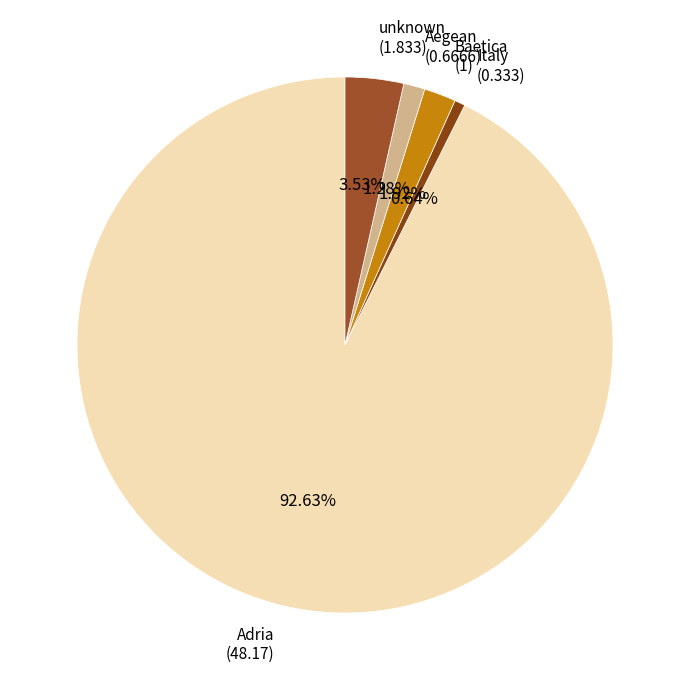

How many slices are in this pie chart?

5